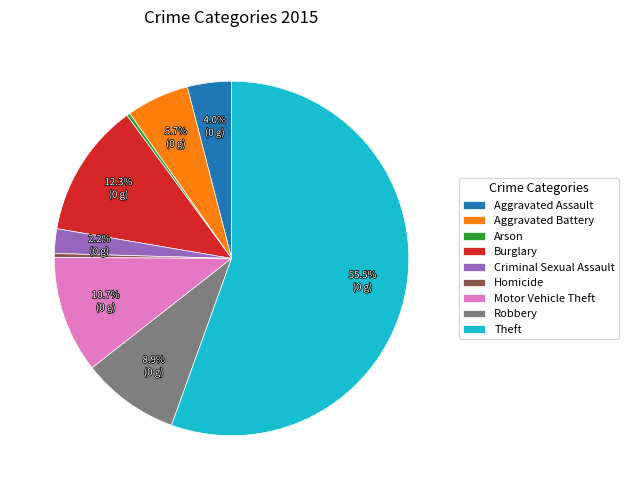

To the nearest percent, what percentage of the pie is Criminal Sexual Assault?

2%